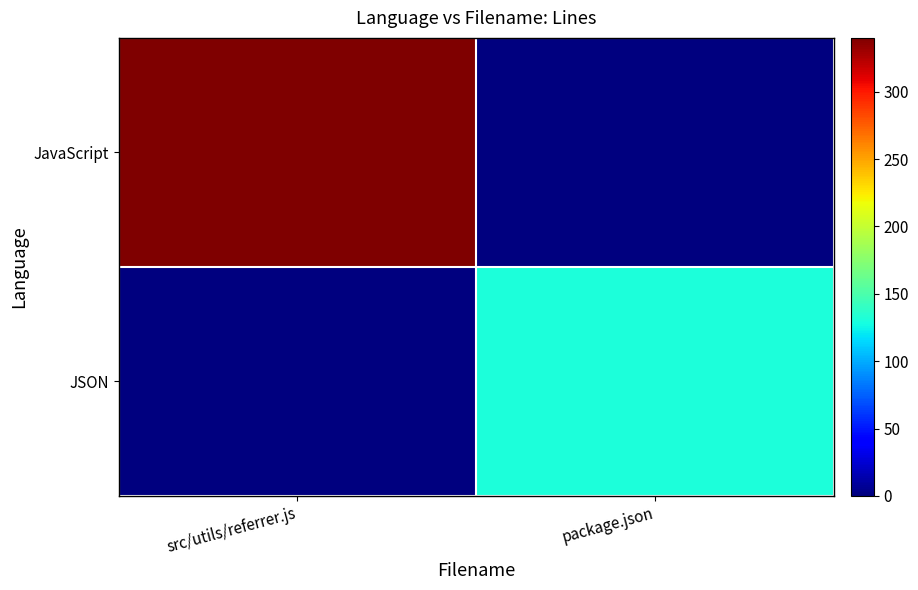

What is the difference between the highest and lowest values at package.json?

131